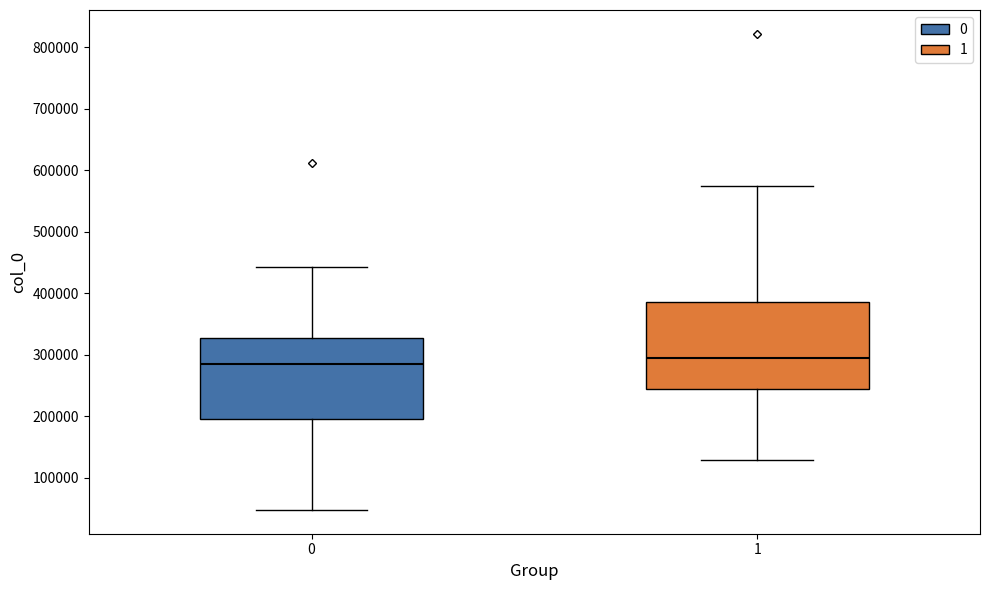

Reading left to right, read every box against the y-axis: the position of its median line, the range the box covers, and the ends of its whiskers. The values are not printed on the chart, so give them approximately, as read against the axis.

0: median 290000, box 200000 to 330000, whiskers 50000 to 440000
1: median 300000, box 240000 to 390000, whiskers 130000 to 570000